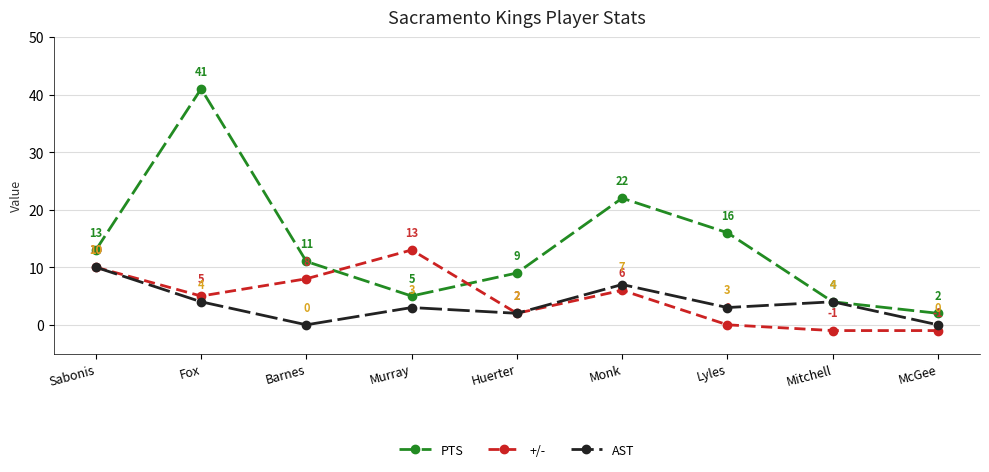

Where is PTS nearest to the value 21?

Monk